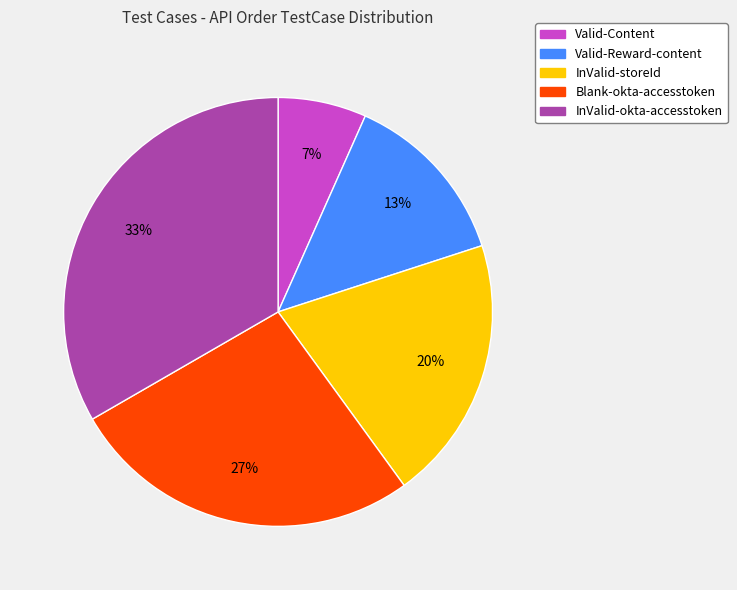

Which has a higher value, InValid-storeId or Valid-Content?

InValid-storeId